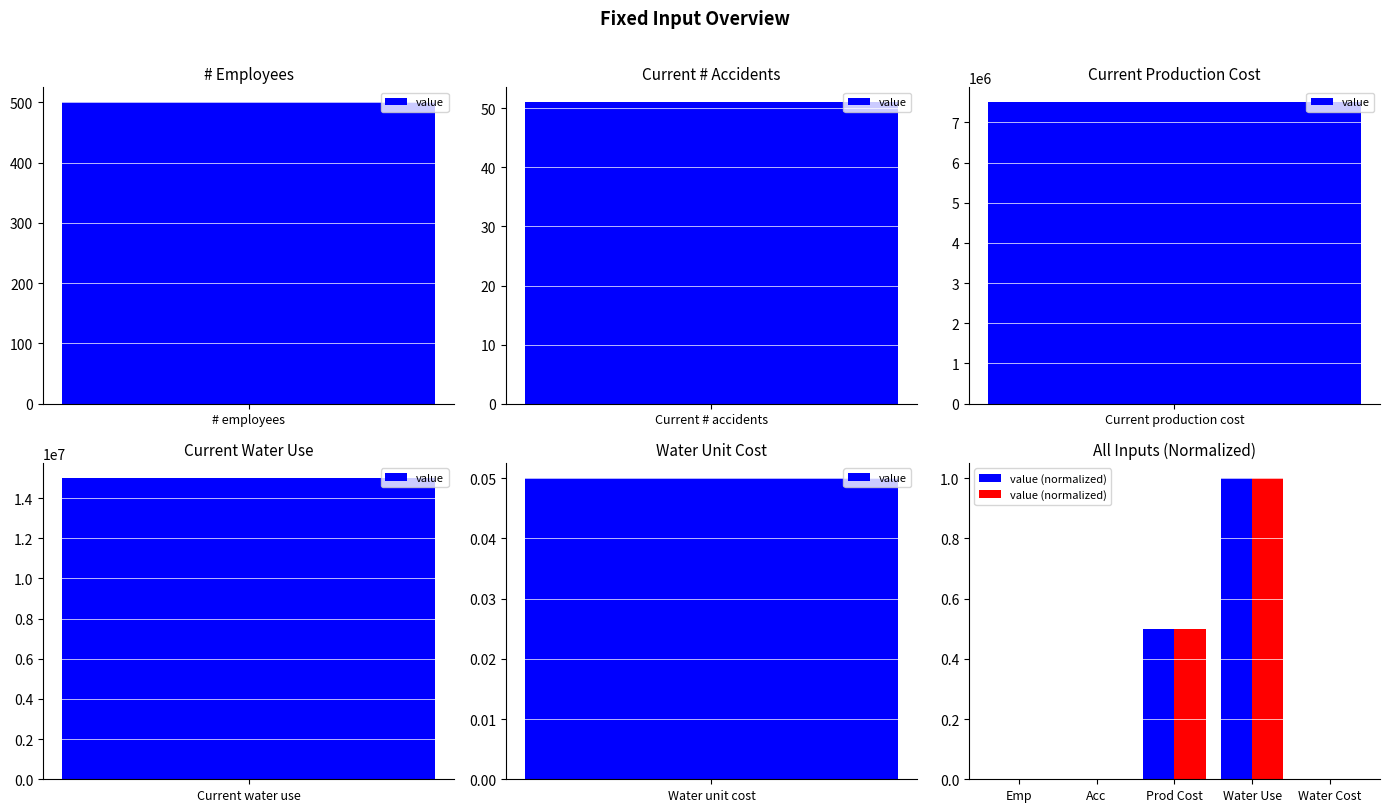

The chart shows a value of 0.0 at Water Cost. True or false?

False